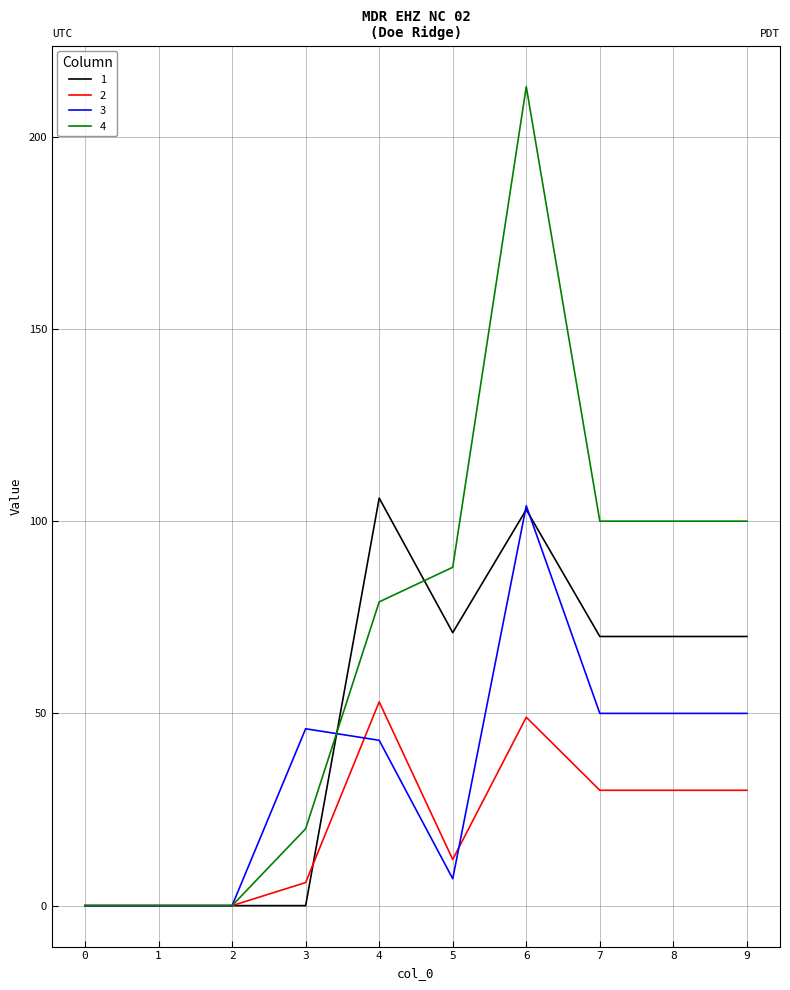

Which series has the largest total across all categories?

4